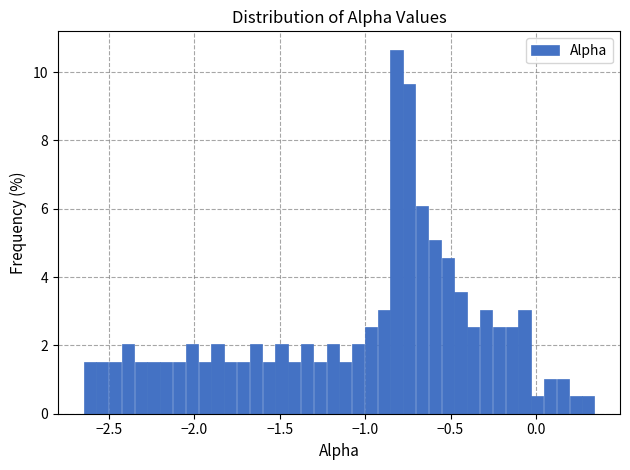

Around what value on the x-axis is the tallest bar? Give the approximate position of its centre, as read against the axis.

-0.80